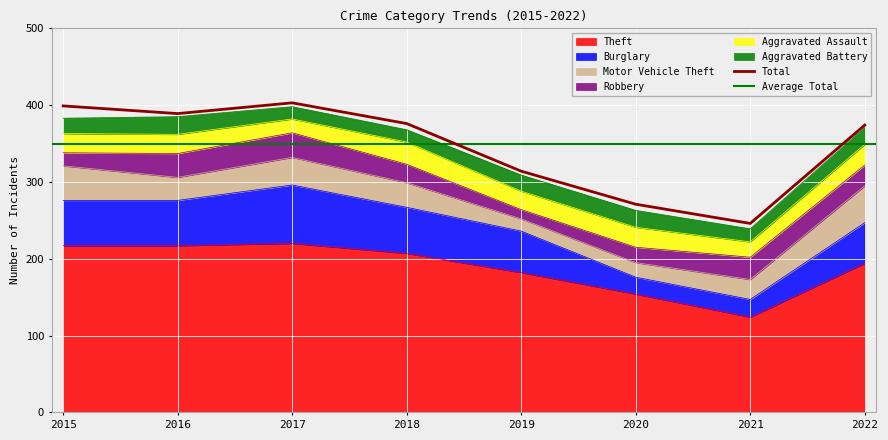

Which series changed the most between 2019 and 2020?

Burglary